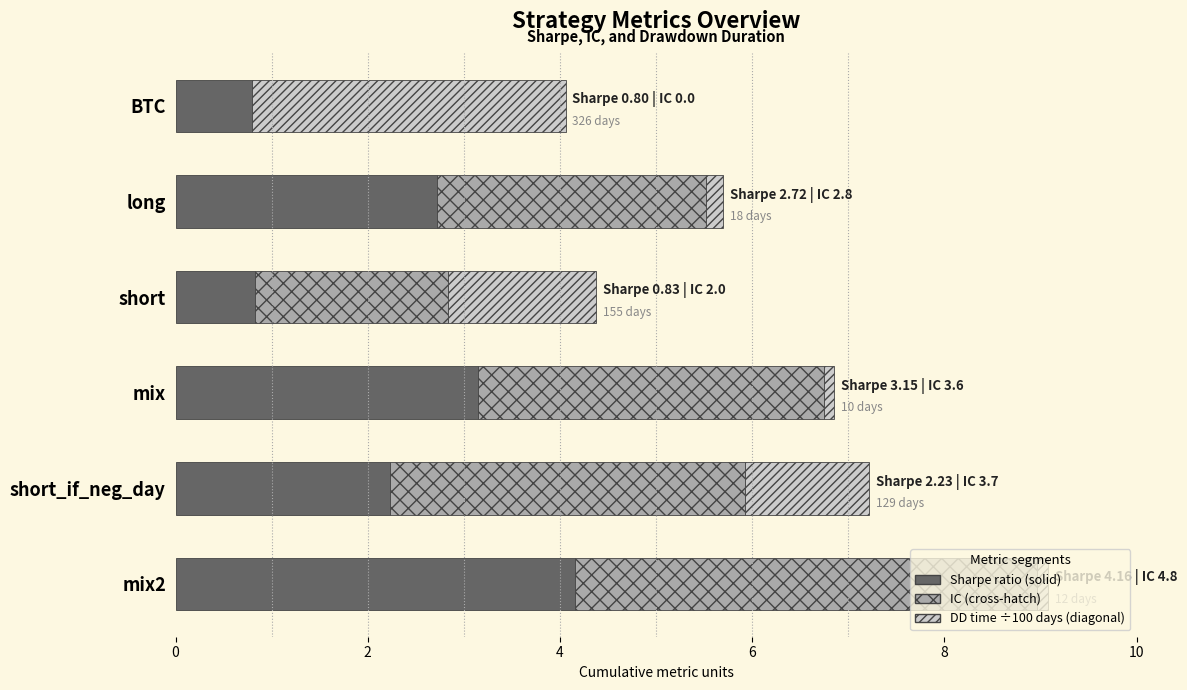

What is the total value across all series at short?

4.4